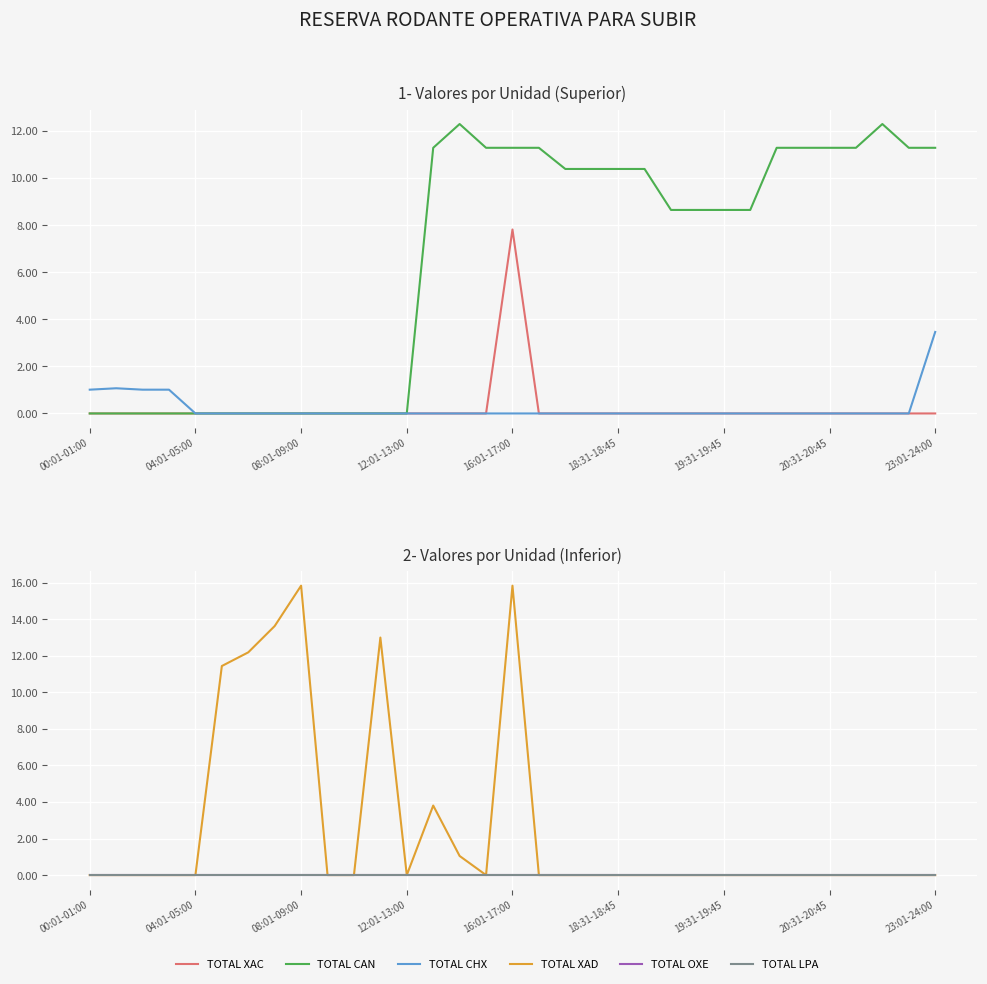

True or false: TOTAL CHX and TOTAL OXE cross at least once.

False